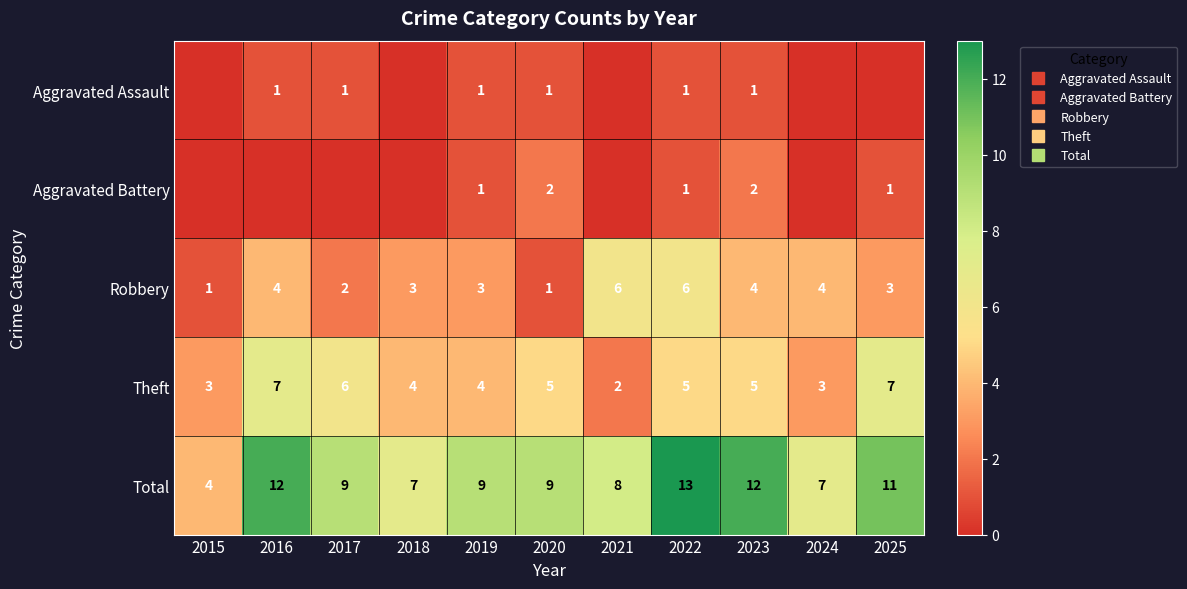

List the series in order of their peak value, highest first.

Total, Theft, Robbery, Aggravated Battery, Aggravated Assault